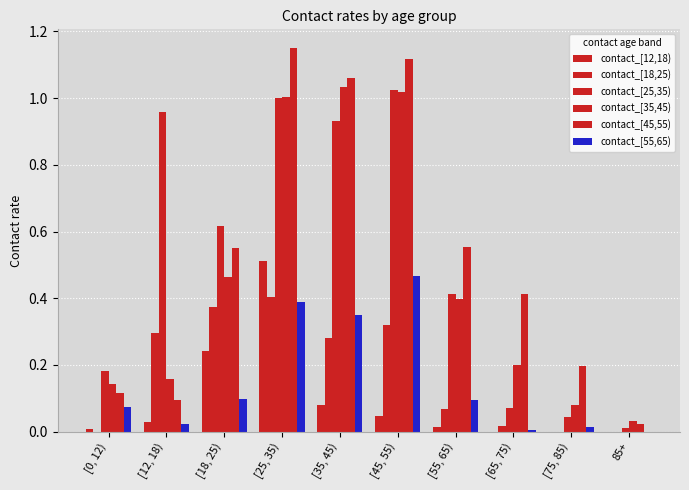

How many groups of bars are there?

10